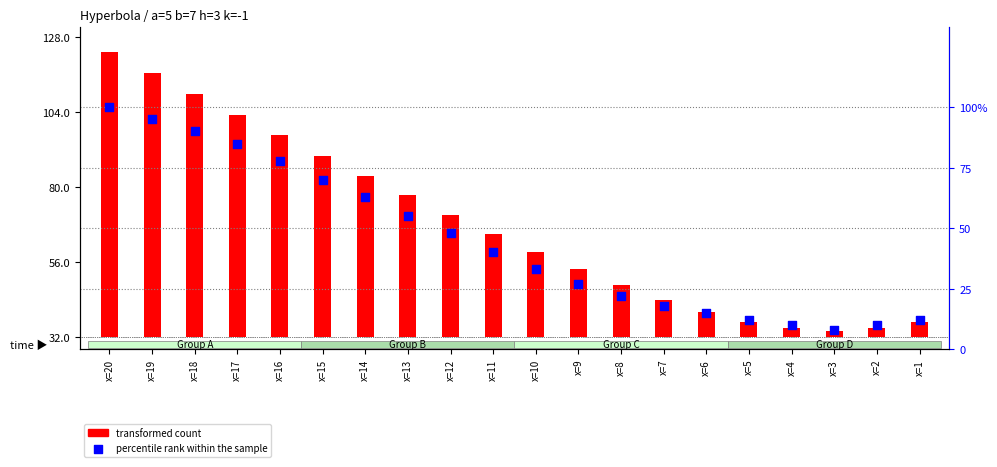

What is the change in value from x=9 to x=5?

-15